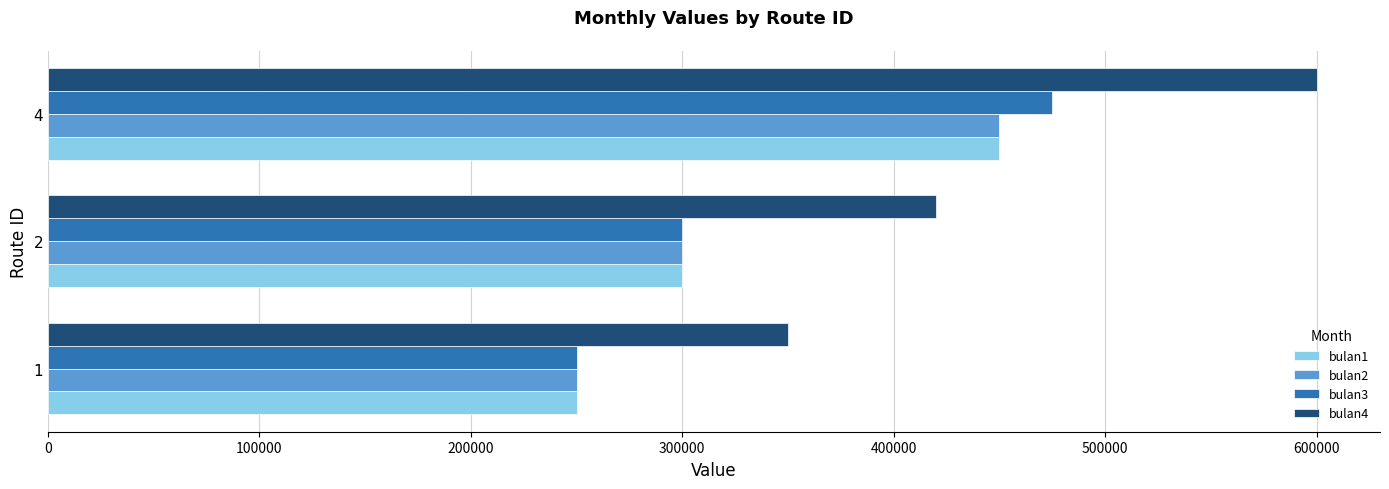

What is the difference between the bulan2 values at 1 and 4?

200000